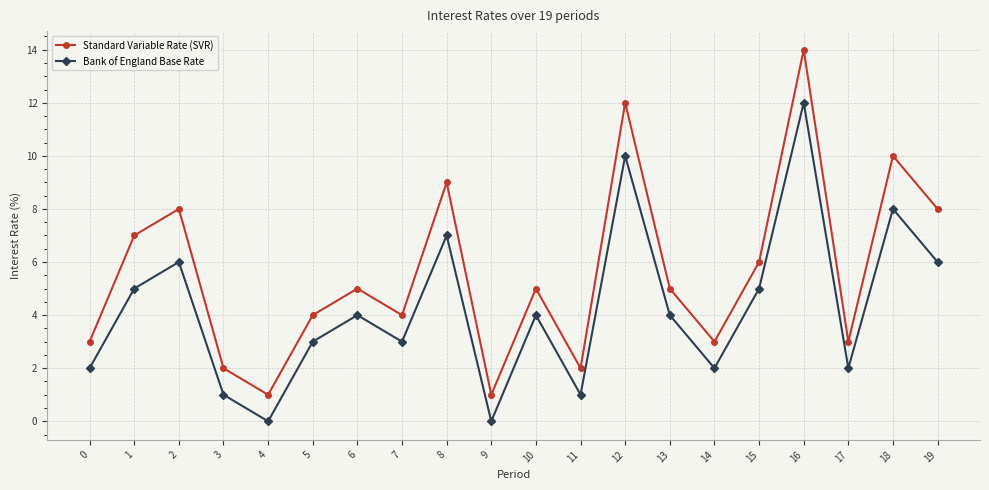

True or false: Standard Variable Rate (SVR) and Bank of England Base Rate intersect in this chart.

False